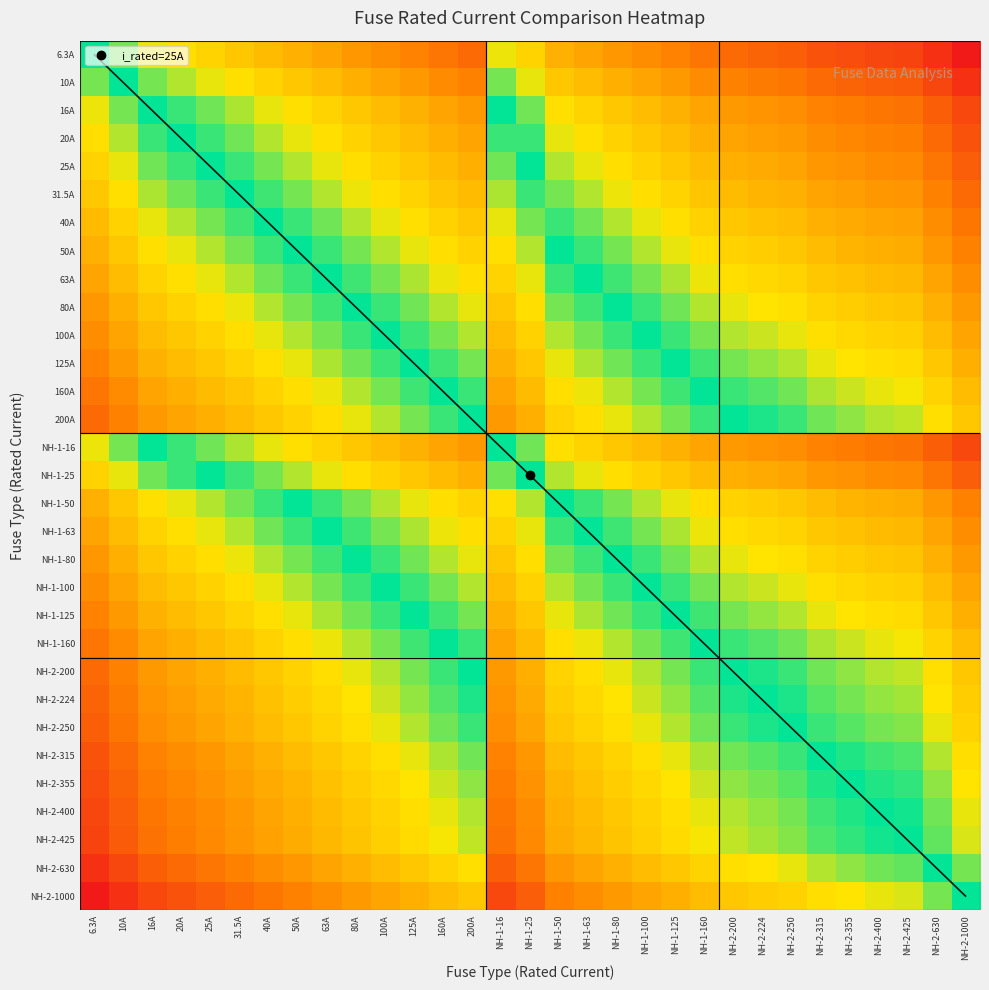

Reading left to right, extract all data points from this chart.

row_0: 0.0	0.2	0.4	0.5	0.6	0.7	0.8	0.9	1.0	1.1	1.2	1.3	1.4	1.5	0.4	0.6	0.9	1.0	1.1	1.2	1.3	1.4	1.5	1.6	1.6	1.7	1.8	1.8	1.8	2.0	2.2
row_1: -0.2	0.0	0.2	0.3	0.4	0.5	0.6	0.7	0.8	0.9	1.0	1.1	1.2	1.3	0.2	0.4	0.7	0.8	0.9	1.0	1.1	1.2	1.3	1.4	1.4	1.5	1.6	1.6	1.6	1.8	2.0
row_2: -0.4	-0.2	0.0	0.1	0.2	0.3	0.4	0.5	0.6	0.7	0.8	0.9	1.0	1.1	0.0	0.2	0.5	0.6	0.7	0.8	0.9	1.0	1.1	1.1	1.2	1.3	1.3	1.4	1.4	1.6	1.8
row_3: -0.5	-0.3	-0.1	0.0	0.1	0.2	0.3	0.4	0.5	0.6	0.7	0.8	0.9	1.0	-0.1	0.1	0.4	0.5	0.6	0.7	0.8	0.9	1.0	1.0	1.1	1.2	1.2	1.3	1.3	1.5	1.7
row_4: -0.6	-0.4	-0.2	-0.1	0.0	0.1	0.2	0.3	0.4	0.5	0.6	0.7	0.8	0.9	-0.2	0.0	0.3	0.4	0.5	0.6	0.7	0.8	0.9	1.0	1.0	1.1	1.2	1.2	1.2	1.4	1.6
row_5: -0.7	-0.5	-0.3	-0.2	-0.1	0.0	0.1	0.2	0.3	0.4	0.5	0.6	0.7	0.8	-0.3	-0.1	0.2	0.3	0.4	0.5	0.6	0.7	0.8	0.9	0.9	1.0	1.1	1.1	1.1	1.3	1.5
row_6: -0.8	-0.6	-0.4	-0.3	-0.2	-0.1	0.0	0.1	0.2	0.3	0.4	0.5	0.6	0.7	-0.4	-0.2	0.1	0.2	0.3	0.4	0.5	0.6	0.7	0.7	0.8	0.9	0.9	1.0	1.0	1.2	1.4
row_7: -0.9	-0.7	-0.5	-0.4	-0.3	-0.2	-0.1	0.0	0.1	0.2	0.3	0.4	0.5	0.6	-0.5	-0.3	0.0	0.1	0.2	0.3	0.4	0.5	0.6	0.7	0.7	0.8	0.9	0.9	0.9	1.1	1.3
row_8: -1.0	-0.8	-0.6	-0.5	-0.4	-0.3	-0.2	-0.1	0.0	0.1	0.2	0.3	0.4	0.5	-0.6	-0.4	-0.1	0.0	0.1	0.2	0.3	0.4	0.5	0.6	0.6	0.7	0.8	0.8	0.8	1.0	1.2
row_9: -1.1	-0.9	-0.7	-0.6	-0.5	-0.4	-0.3	-0.2	-0.1	0.0	0.1	0.2	0.3	0.4	-0.7	-0.5	-0.2	-0.1	0.0	0.1	0.2	0.3	0.4	0.4	0.5	0.6	0.6	0.7	0.7	0.9	1.1
row_10: -1.2	-1.0	-0.8	-0.7	-0.6	-0.5	-0.4	-0.3	-0.2	-0.1	0.0	0.1	0.2	0.3	-0.8	-0.6	-0.3	-0.2	-0.1	0.0	0.1	0.2	0.3	0.4	0.4	0.5	0.6	0.6	0.6	0.8	1.0
row_11: -1.3	-1.1	-0.9	-0.8	-0.7	-0.6	-0.5	-0.4	-0.3	-0.2	-0.1	0.0	0.1	0.2	-0.9	-0.7	-0.4	-0.3	-0.2	-0.1	0.0	0.1	0.2	0.3	0.3	0.4	0.5	0.5	0.5	0.7	0.9
row_12: -1.4	-1.2	-1.0	-0.9	-0.8	-0.7	-0.6	-0.5	-0.4	-0.3	-0.2	-0.1	0.0	0.1	-1.0	-0.8	-0.5	-0.4	-0.3	-0.2	-0.1	0.0	0.1	0.1	0.2	0.3	0.3	0.4	0.4	0.6	0.8
row_13: -1.5	-1.3	-1.1	-1.0	-0.9	-0.8	-0.7	-0.6	-0.5	-0.4	-0.3	-0.2	-0.1	0.0	-1.1	-0.9	-0.6	-0.5	-0.4	-0.3	-0.2	-0.1	0.0	0.0	0.1	0.2	0.2	0.3	0.3	0.5	0.7
row_14: -0.4	-0.2	0.0	0.1	0.2	0.3	0.4	0.5	0.6	0.7	0.8	0.9	1.0	1.1	0.0	0.2	0.5	0.6	0.7	0.8	0.9	1.0	1.1	1.1	1.2	1.3	1.3	1.4	1.4	1.6	1.8
row_15: -0.6	-0.4	-0.2	-0.1	0.0	0.1	0.2	0.3	0.4	0.5	0.6	0.7	0.8	0.9	-0.2	0.0	0.3	0.4	0.5	0.6	0.7	0.8	0.9	1.0	1.0	1.1	1.2	1.2	1.2	1.4	1.6
row_16: -0.9	-0.7	-0.5	-0.4	-0.3	-0.2	-0.1	0.0	0.1	0.2	0.3	0.4	0.5	0.6	-0.5	-0.3	0.0	0.1	0.2	0.3	0.4	0.5	0.6	0.7	0.7	0.8	0.9	0.9	0.9	1.1	1.3
row_17: -1.0	-0.8	-0.6	-0.5	-0.4	-0.3	-0.2	-0.1	0.0	0.1	0.2	0.3	0.4	0.5	-0.6	-0.4	-0.1	0.0	0.1	0.2	0.3	0.4	0.5	0.6	0.6	0.7	0.8	0.8	0.8	1.0	1.2
row_18: -1.1	-0.9	-0.7	-0.6	-0.5	-0.4	-0.3	-0.2	-0.1	0.0	0.1	0.2	0.3	0.4	-0.7	-0.5	-0.2	-0.1	0.0	0.1	0.2	0.3	0.4	0.4	0.5	0.6	0.6	0.7	0.7	0.9	1.1
row_19: -1.2	-1.0	-0.8	-0.7	-0.6	-0.5	-0.4	-0.3	-0.2	-0.1	0.0	0.1	0.2	0.3	-0.8	-0.6	-0.3	-0.2	-0.1	0.0	0.1	0.2	0.3	0.4	0.4	0.5	0.6	0.6	0.6	0.8	1.0
row_20: -1.3	-1.1	-0.9	-0.8	-0.7	-0.6	-0.5	-0.4	-0.3	-0.2	-0.1	0.0	0.1	0.2	-0.9	-0.7	-0.4	-0.3	-0.2	-0.1	0.0	0.1	0.2	0.3	0.3	0.4	0.5	0.5	0.5	0.7	0.9
row_21: -1.4	-1.2	-1.0	-0.9	-0.8	-0.7	-0.6	-0.5	-0.4	-0.3	-0.2	-0.1	0.0	0.1	-1.0	-0.8	-0.5	-0.4	-0.3	-0.2	-0.1	0.0	0.1	0.1	0.2	0.3	0.3	0.4	0.4	0.6	0.8
row_22: -1.5	-1.3	-1.1	-1.0	-0.9	-0.8	-0.7	-0.6	-0.5	-0.4	-0.3	-0.2	-0.1	0.0	-1.1	-0.9	-0.6	-0.5	-0.4	-0.3	-0.2	-0.1	0.0	0.0	0.1	0.2	0.2	0.3	0.3	0.5	0.7
row_23: -1.6	-1.4	-1.1	-1.0	-1.0	-0.9	-0.7	-0.7	-0.6	-0.4	-0.4	-0.3	-0.1	-0.0	-1.1	-1.0	-0.7	-0.6	-0.4	-0.4	-0.3	-0.1	-0.0	0.0	0.0	0.1	0.2	0.3	0.3	0.4	0.6
row_24: -1.6	-1.4	-1.2	-1.1	-1.0	-0.9	-0.8	-0.7	-0.6	-0.5	-0.4	-0.3	-0.2	-0.1	-1.2	-1.0	-0.7	-0.6	-0.5	-0.4	-0.3	-0.2	-0.1	-0.0	0.0	0.1	0.2	0.2	0.2	0.4	0.6
row_25: -1.7	-1.5	-1.3	-1.2	-1.1	-1.0	-0.9	-0.8	-0.7	-0.6	-0.5	-0.4	-0.3	-0.2	-1.3	-1.1	-0.8	-0.7	-0.6	-0.5	-0.4	-0.3	-0.2	-0.1	-0.1	0.0	0.1	0.1	0.1	0.3	0.5
row_26: -1.8	-1.6	-1.3	-1.2	-1.2	-1.1	-0.9	-0.9	-0.8	-0.6	-0.6	-0.5	-0.3	-0.2	-1.3	-1.2	-0.9	-0.8	-0.6	-0.6	-0.5	-0.3	-0.2	-0.2	-0.2	-0.1	0.0	0.1	0.1	0.2	0.4
row_27: -1.8	-1.6	-1.4	-1.3	-1.2	-1.1	-1.0	-0.9	-0.8	-0.7	-0.6	-0.5	-0.4	-0.3	-1.4	-1.2	-0.9	-0.8	-0.7	-0.6	-0.5	-0.4	-0.3	-0.3	-0.2	-0.1	-0.1	0.0	0.0	0.2	0.4
row_28: -1.8	-1.6	-1.4	-1.3	-1.2	-1.1	-1.0	-0.9	-0.8	-0.7	-0.6	-0.5	-0.4	-0.3	-1.4	-1.2	-0.9	-0.8	-0.7	-0.6	-0.5	-0.4	-0.3	-0.3	-0.2	-0.1	-0.1	-0.0	0.0	0.2	0.4
row_29: -2.0	-1.8	-1.6	-1.5	-1.4	-1.3	-1.2	-1.1	-1.0	-0.9	-0.8	-0.7	-0.6	-0.5	-1.6	-1.4	-1.1	-1.0	-0.9	-0.8	-0.7	-0.6	-0.5	-0.4	-0.4	-0.3	-0.2	-0.2	-0.2	0.0	0.2
row_30: -2.2	-2.0	-1.8	-1.7	-1.6	-1.5	-1.4	-1.3	-1.2	-1.1	-1.0	-0.9	-0.8	-0.7	-1.8	-1.6	-1.3	-1.2	-1.1	-1.0	-0.9	-0.8	-0.7	-0.6	-0.6	-0.5	-0.4	-0.4	-0.4	-0.2	0.0